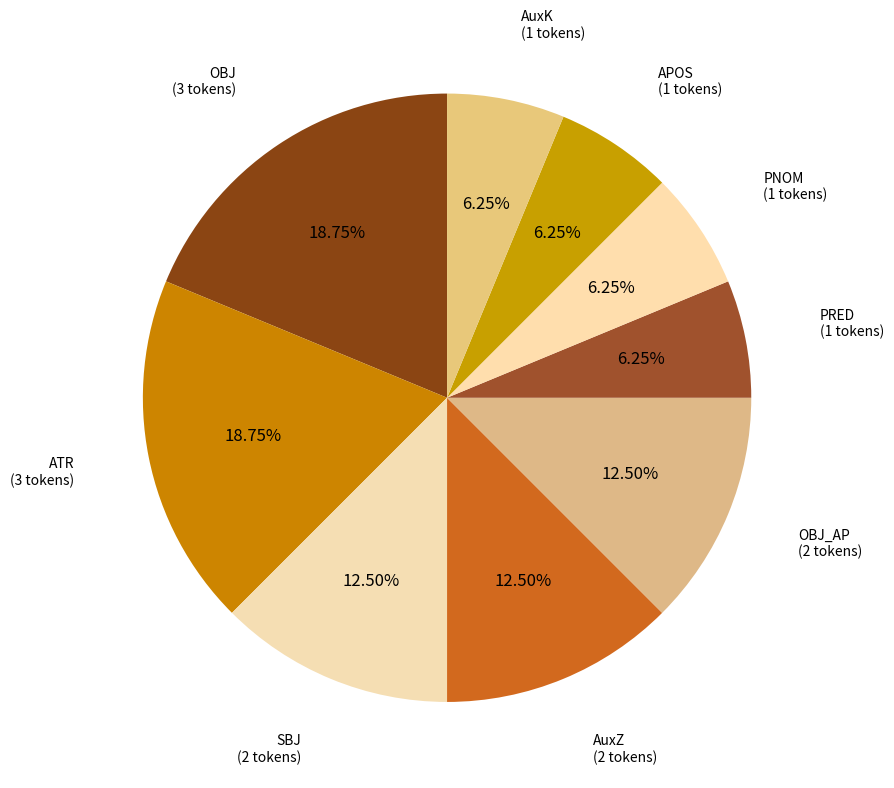

Between OBJ_AP and AuxK, which is larger?

OBJ_AP